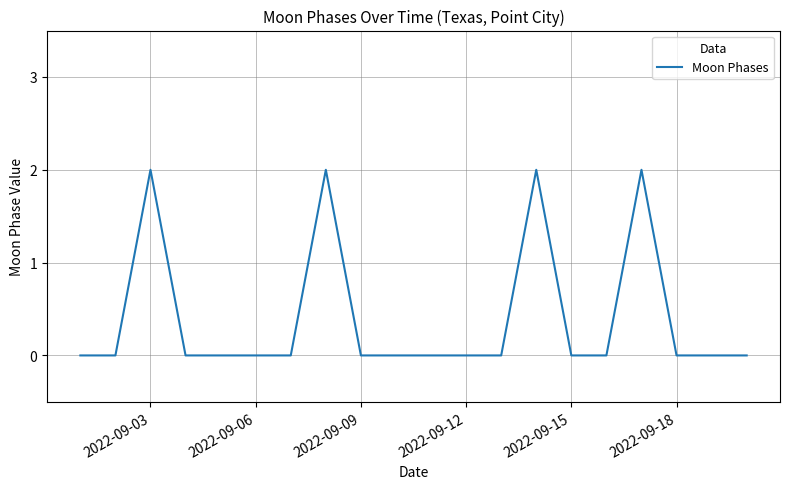

Count the values in the range 0 to 1.

16